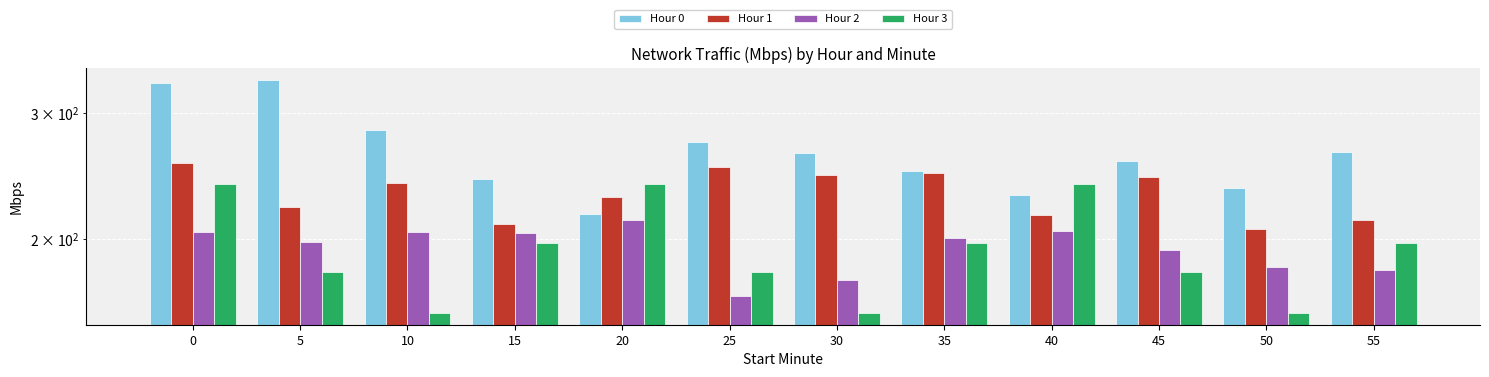

What is the spread (max minus min) of values at 40?

33.8